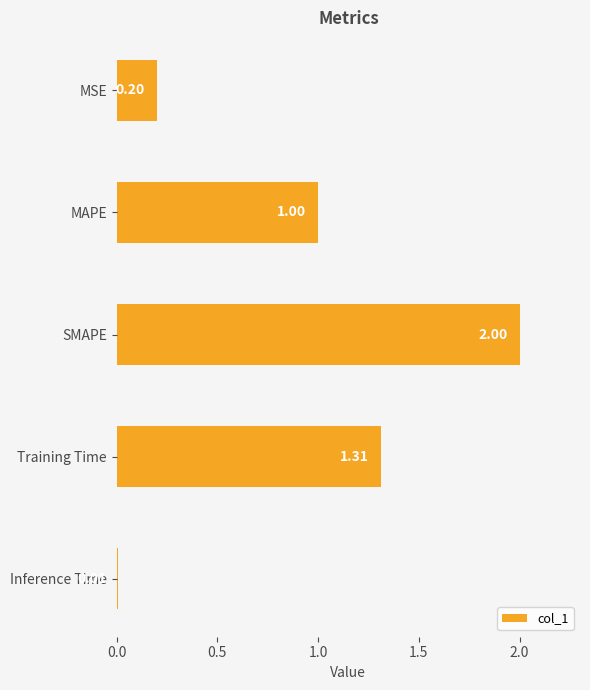

List the labels in order of value, smallest first.

Inference Time, MSE, MAPE, Training Time, SMAPE